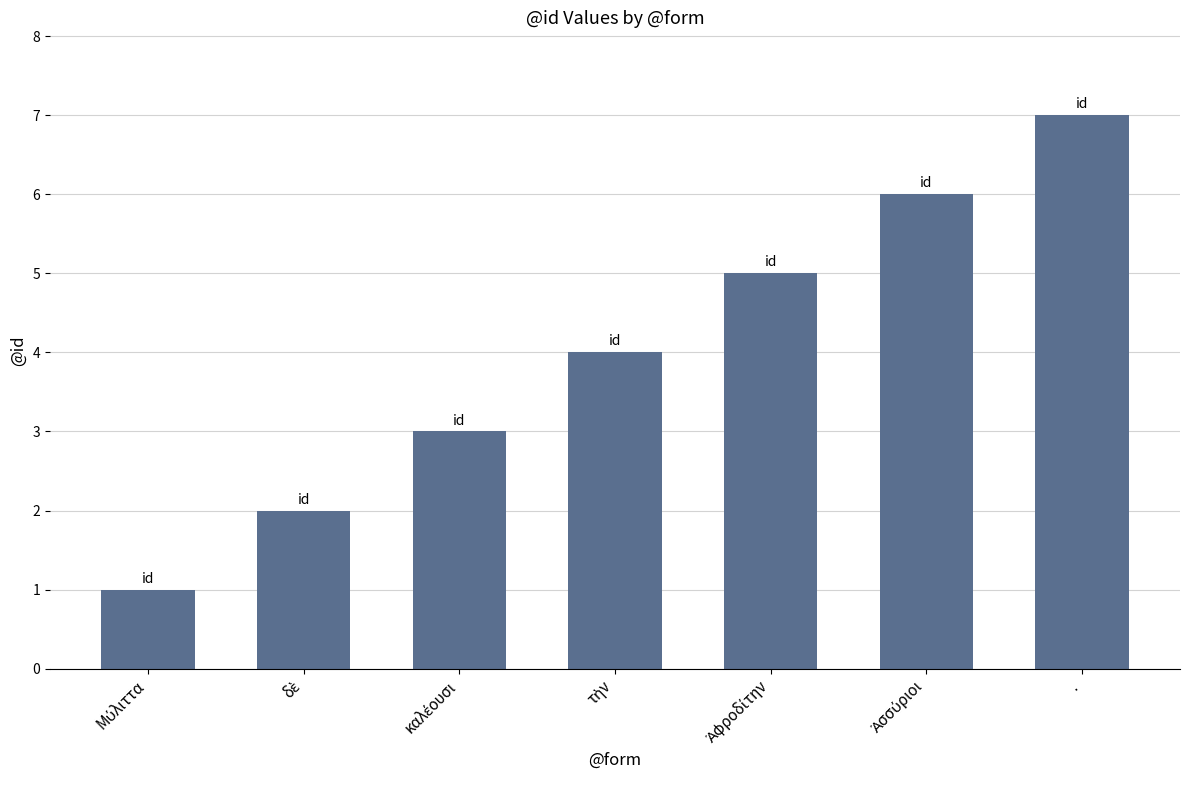

Which category has the highest value across all series?

.